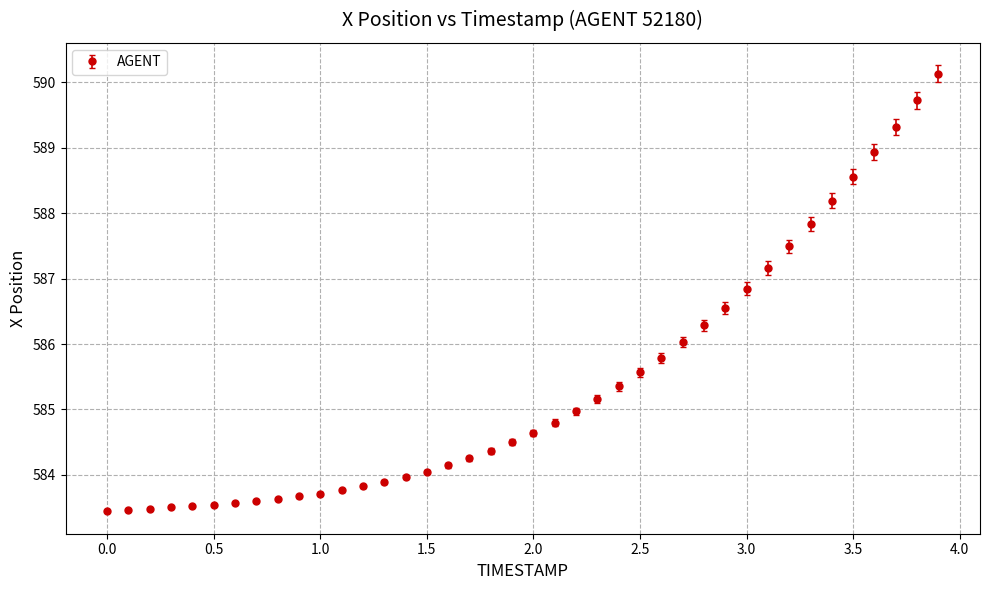

What is the average value?

585.4